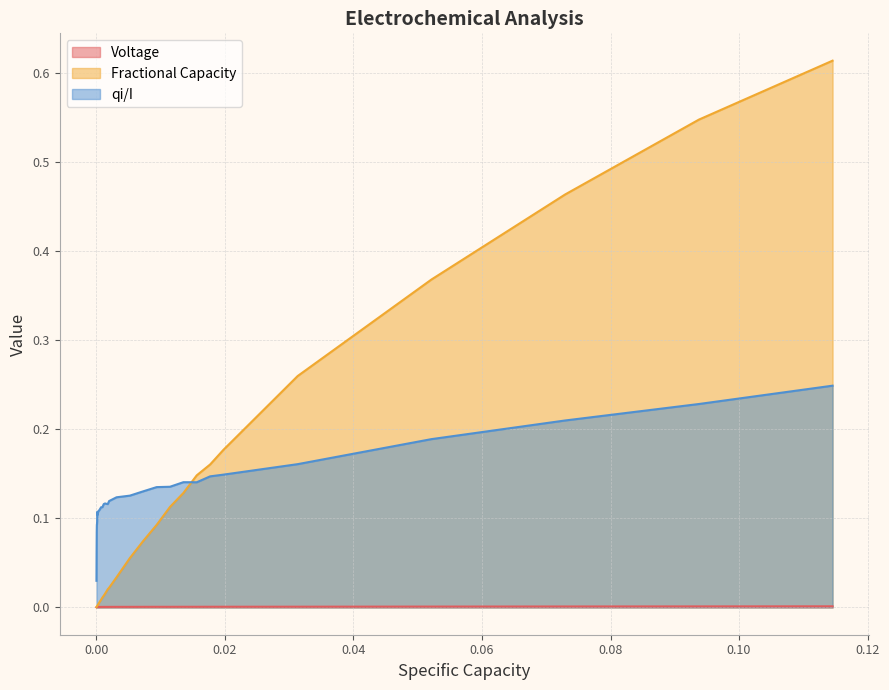

At how many categories does at least one series exceed 0?

33